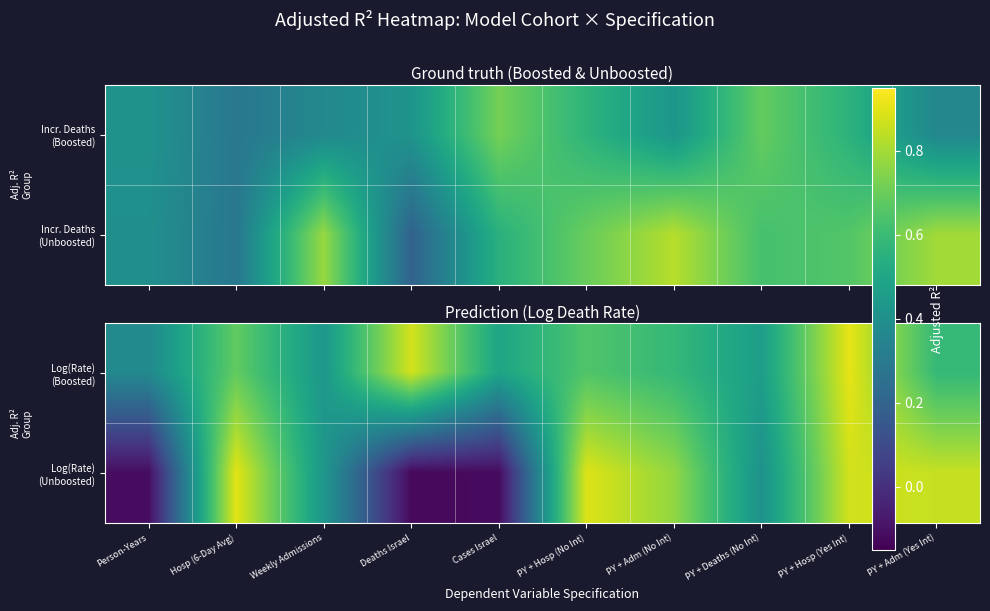

Which has a higher value, PY + Hosp (No Int) or Hosp (6-Day Avg)?

Hosp (6-Day Avg)